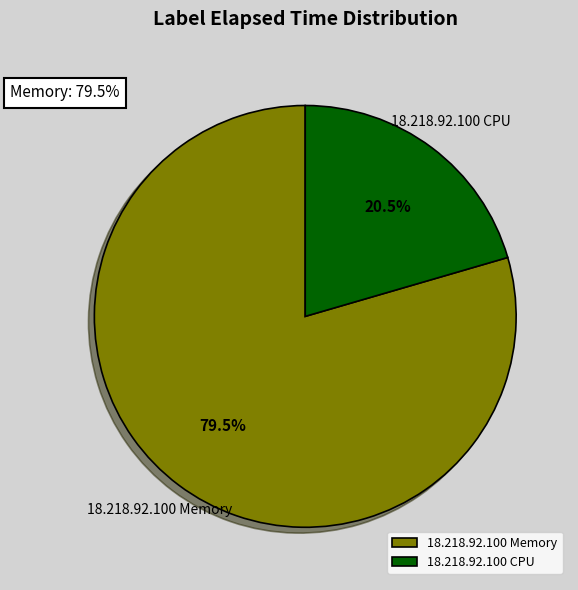

Rank the categories by value from lowest to highest.

18.218.92.100 CPU, 18.218.92.100 Memory